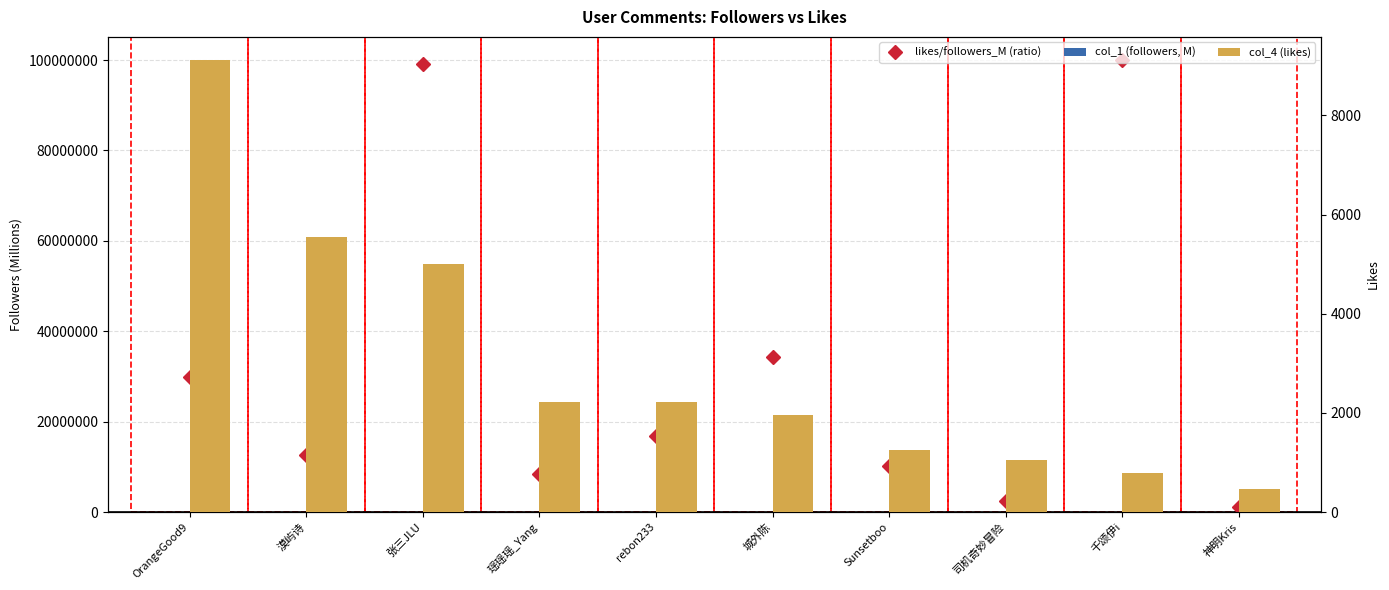

What value does the likes/followers_M (ratio) series have at Sunsetboo?

10176790.8